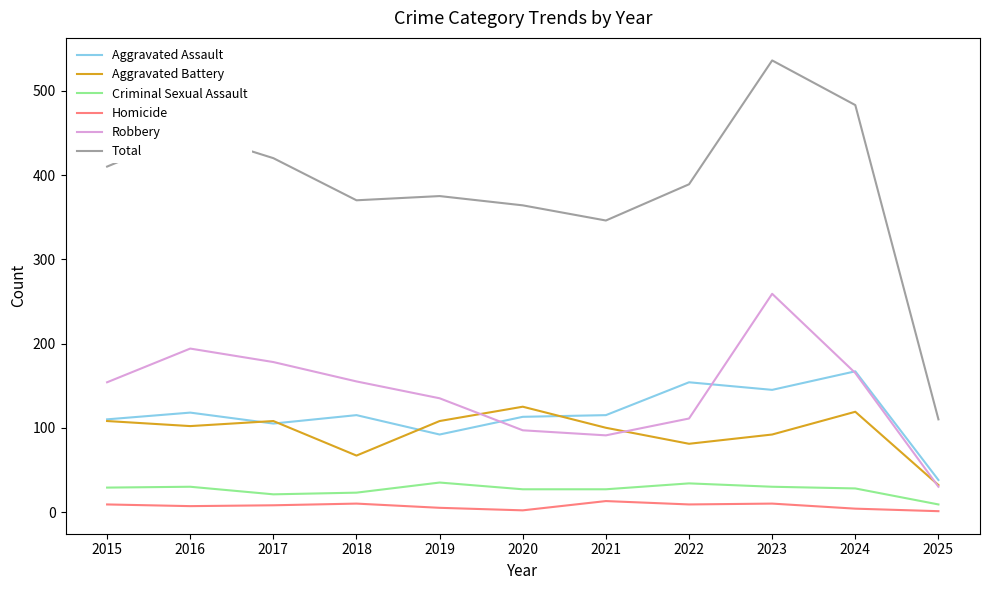

After their last crossing, which series has the higher values: Robbery or Aggravated Assault?

Aggravated Assault